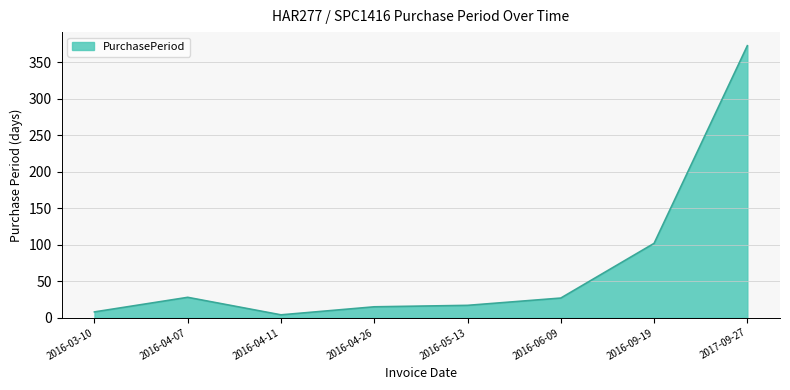

At which category does the data reach its first local peak?

2016-04-07